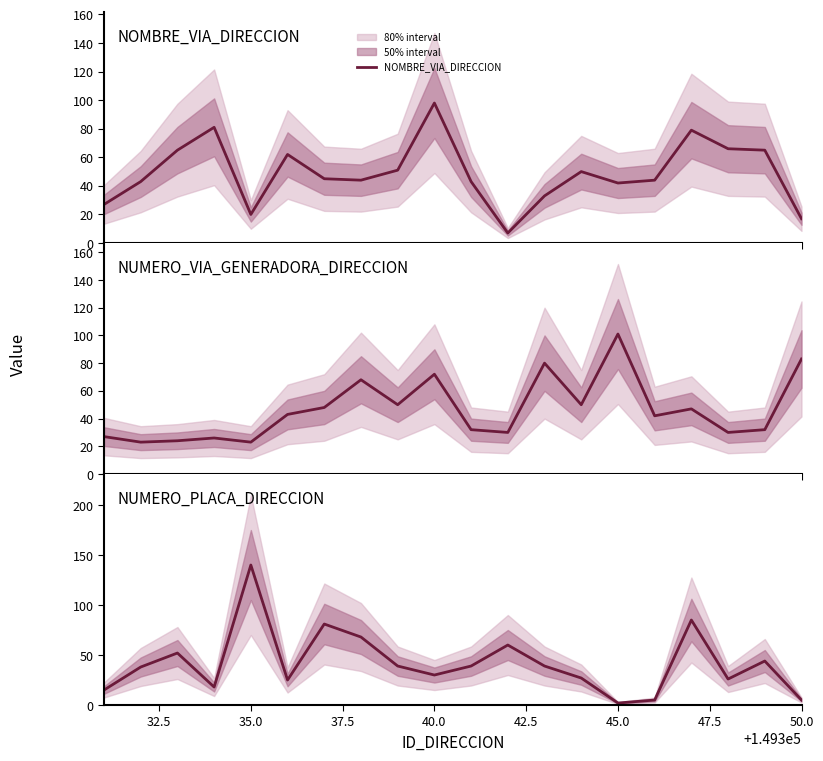

What is the maximum value for NOMBRE_VIA_DIRECCION?

98